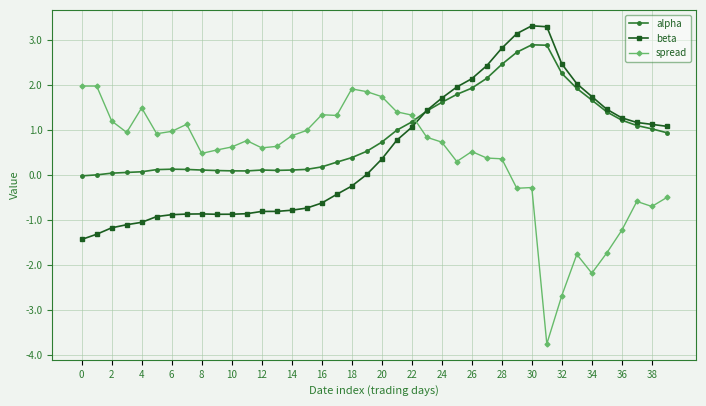

Which series has the largest total across all categories?

alpha